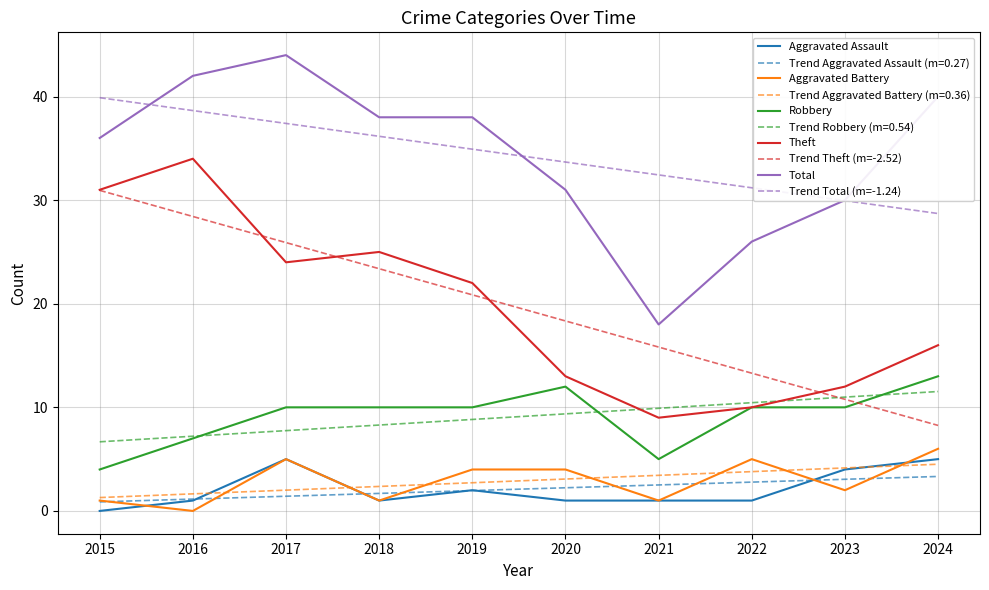

Between 2020 and 2022, which series saw the biggest shift?

Trend Theft (m=-2.52)